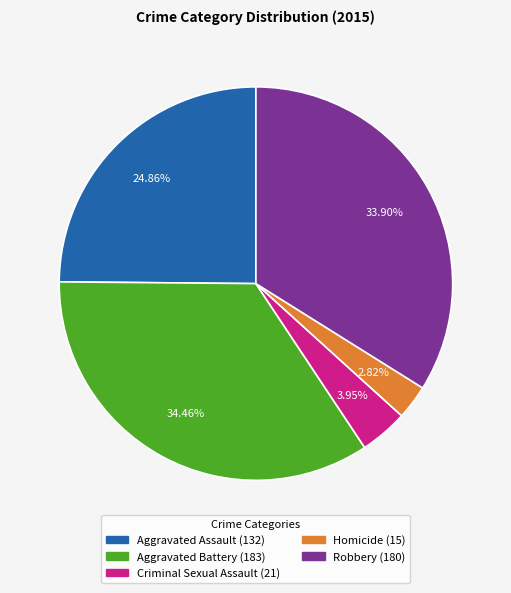

What is the total percentage of Criminal Sexual Assault and Robbery?

37.9%